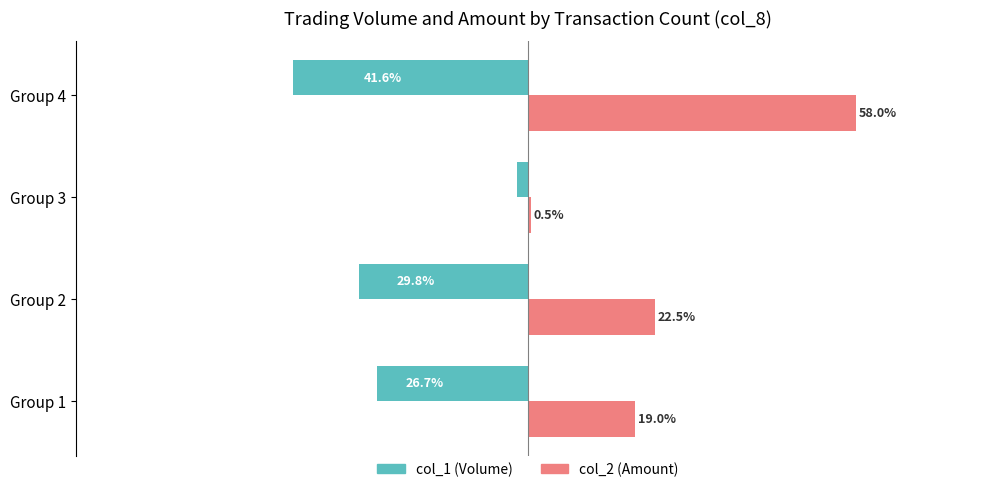

Which series has the largest range (max minus min)?

col_2 (Amount)